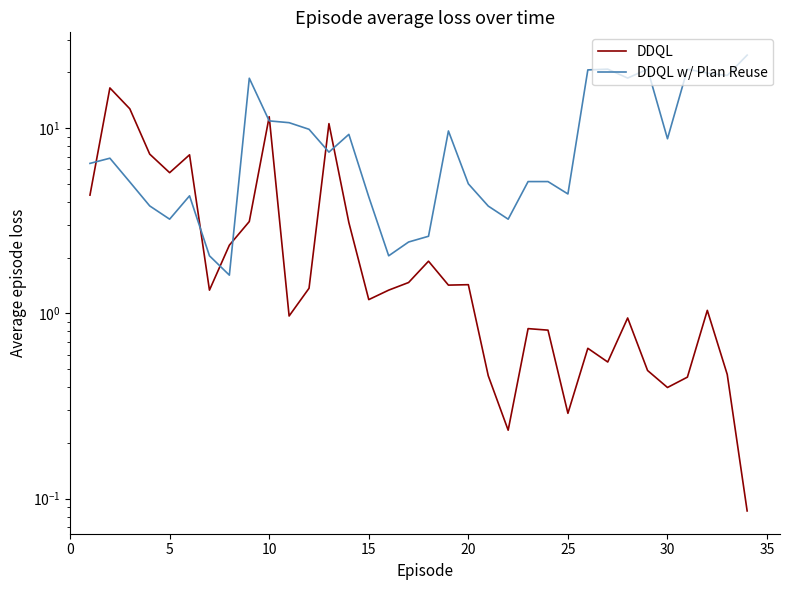

What is the value of the DDQL point at the 12th from the left?

1.4